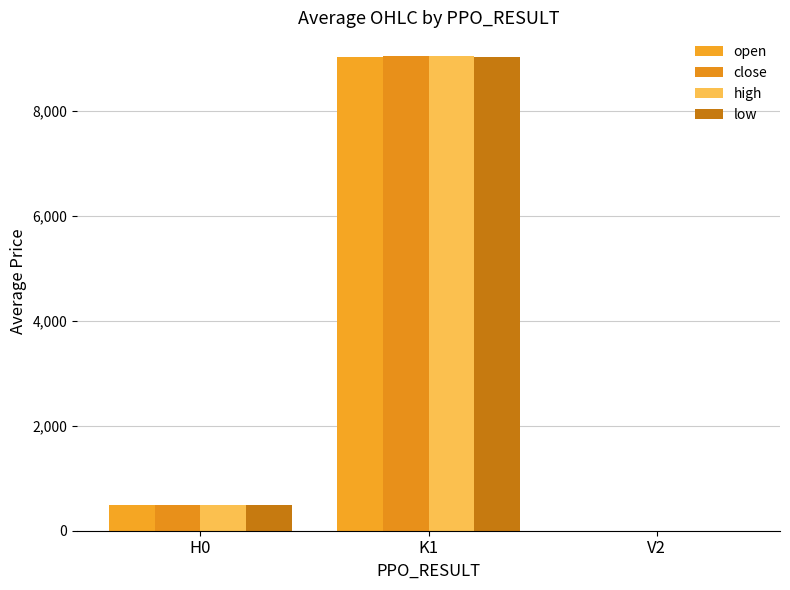

Reading right to left, list all the values displayed in this chart.

open: 0.0	9036.7	487.1
close: 0.0	9049.6	487.2
high: 0.0	9049.6	487.2
low: 0.0	9036.7	487.1